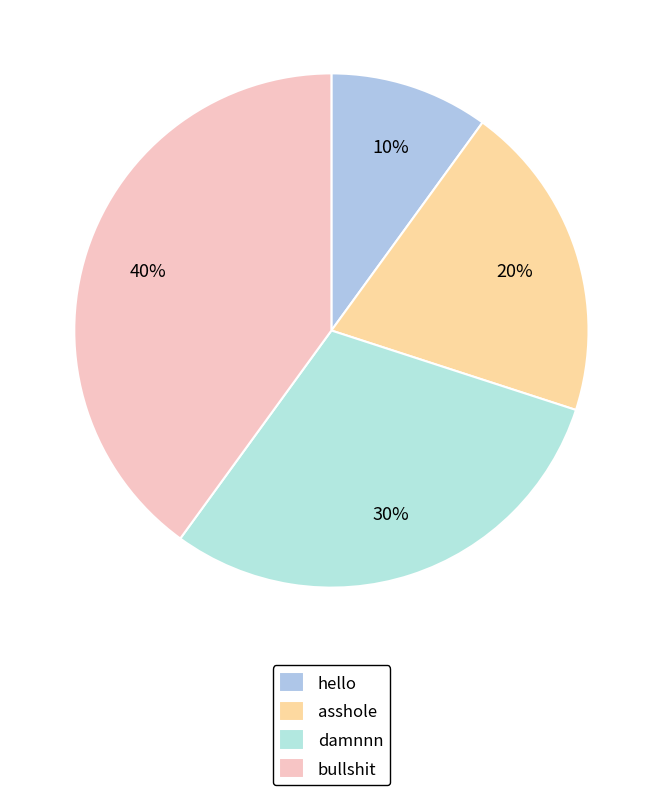

How many segments does this pie chart have?

4